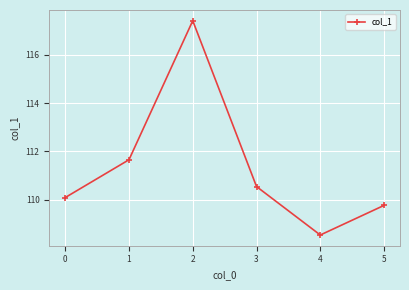

List the labels in order of value, largest first.

2, 1, 3, 0, 5, 4